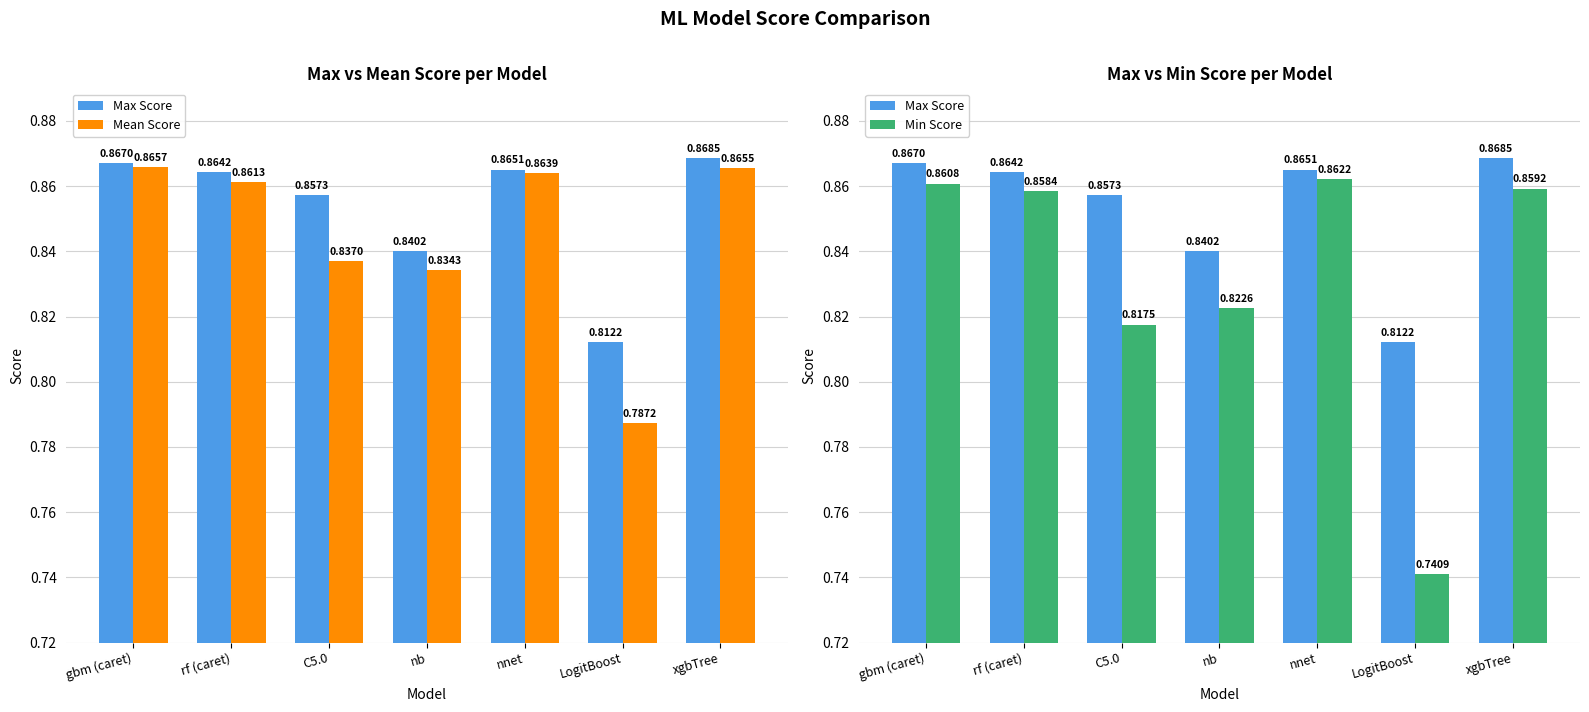

Reading left to right, transcribe all the data shown in this chart.

Max Score: gbm (caret)=0.9	rf (caret)=0.9	C5.0=0.9	nb=0.8	nnet=0.9	LogitBoost=0.8	xgbTree=0.9
Mean Score: gbm (caret)=0.9	rf (caret)=0.9	C5.0=0.8	nb=0.8	nnet=0.9	LogitBoost=0.8	xgbTree=0.9
Min Score: gbm (caret)=0.9	rf (caret)=0.9	C5.0=0.8	nb=0.8	nnet=0.9	LogitBoost=0.7	xgbTree=0.9